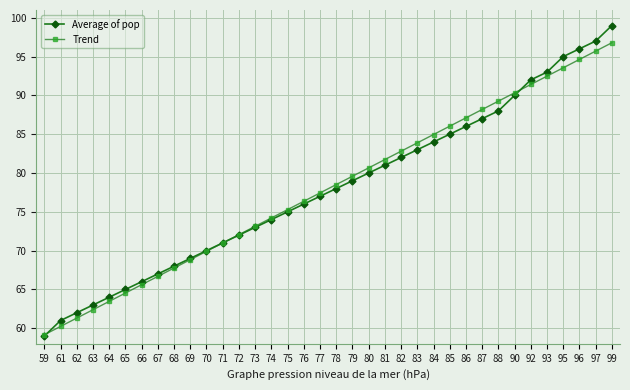

At 95, list the series in order from smallest to largest.

Trend, Average of pop